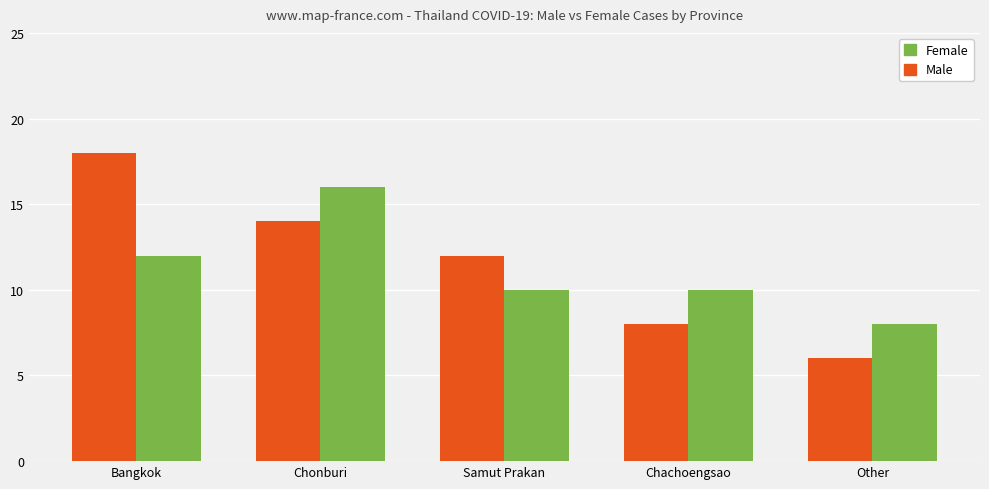

How many values in the Male series are below 12?

2